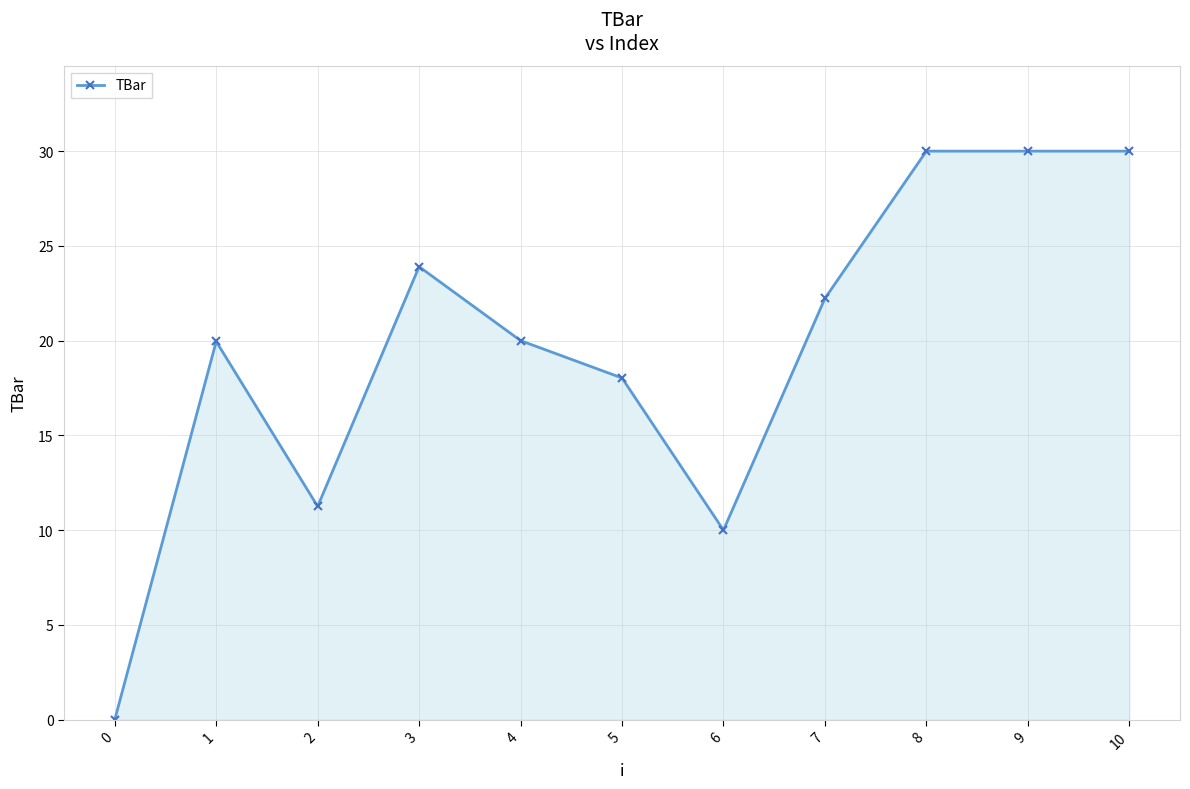

Approximately how many times larger is the value at 7 compared to 6?

2.2